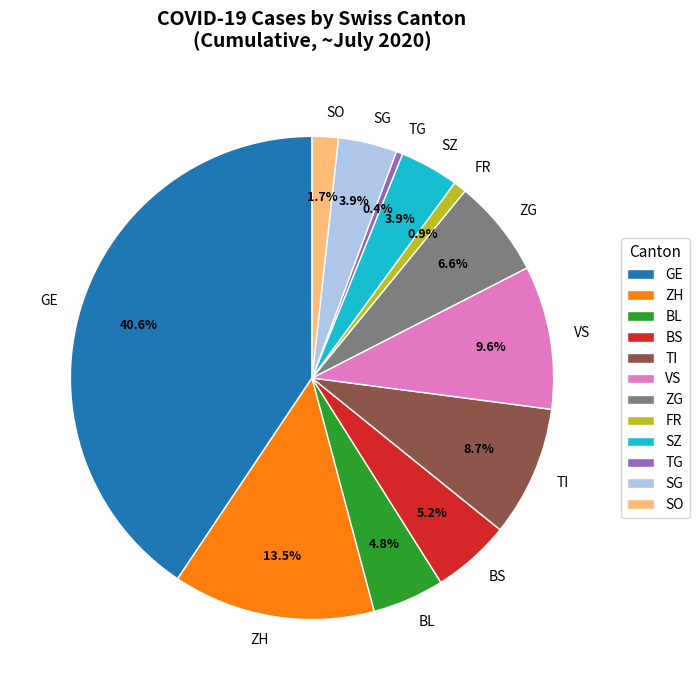

Which slice is the largest?

GE